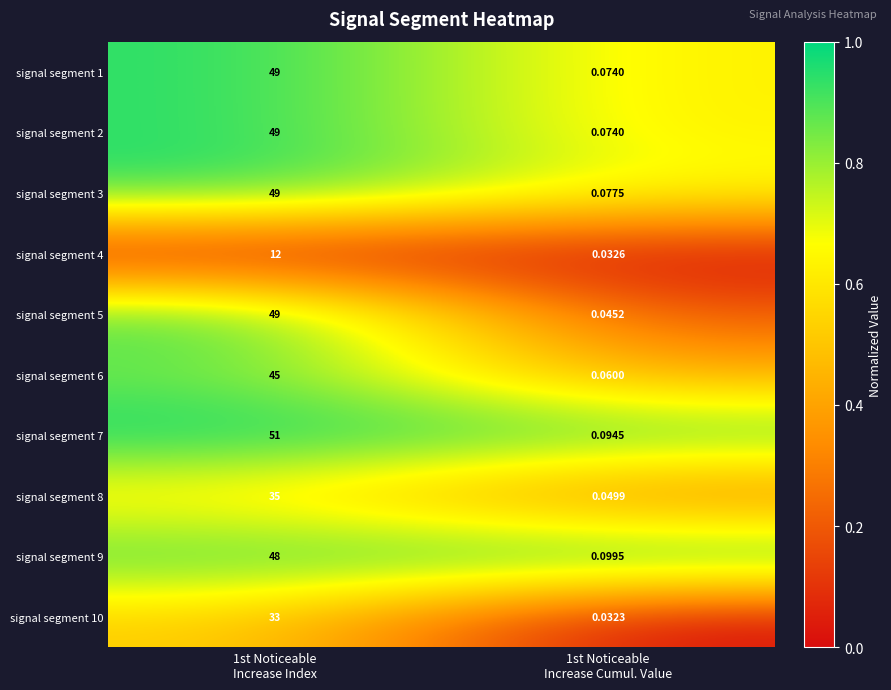

Which series has the largest total across all categories?

signal segment 7